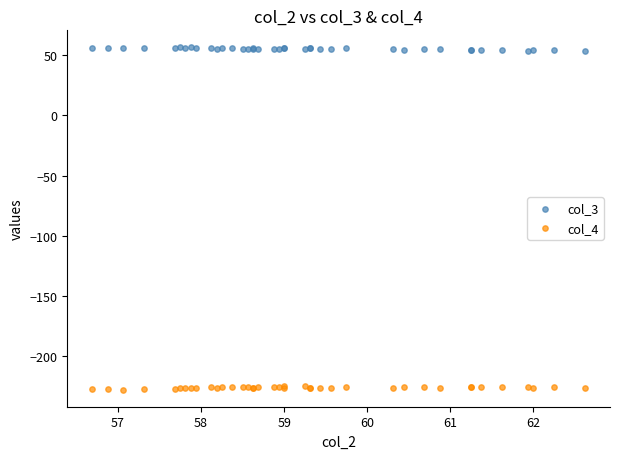

What is the X range (max minus min) for the scatter plot?

5.9